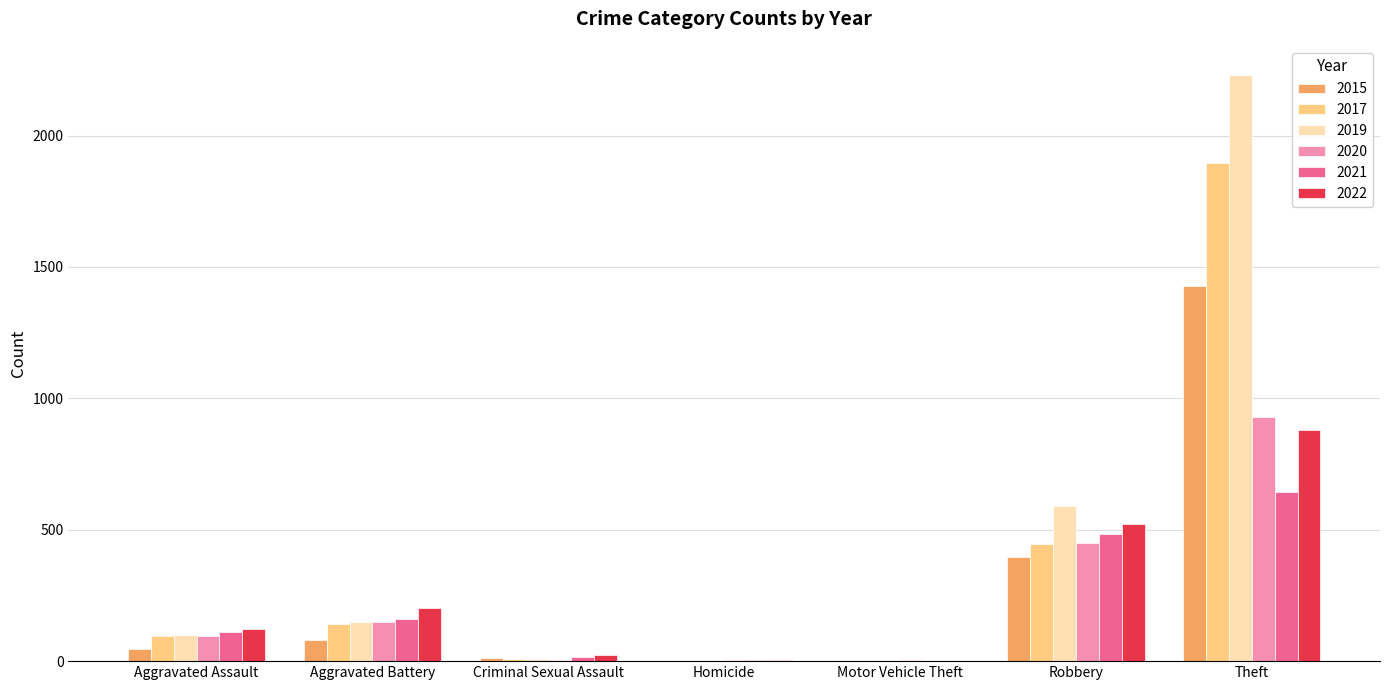

The value of 2019 at Theft is 535. True or false?

False